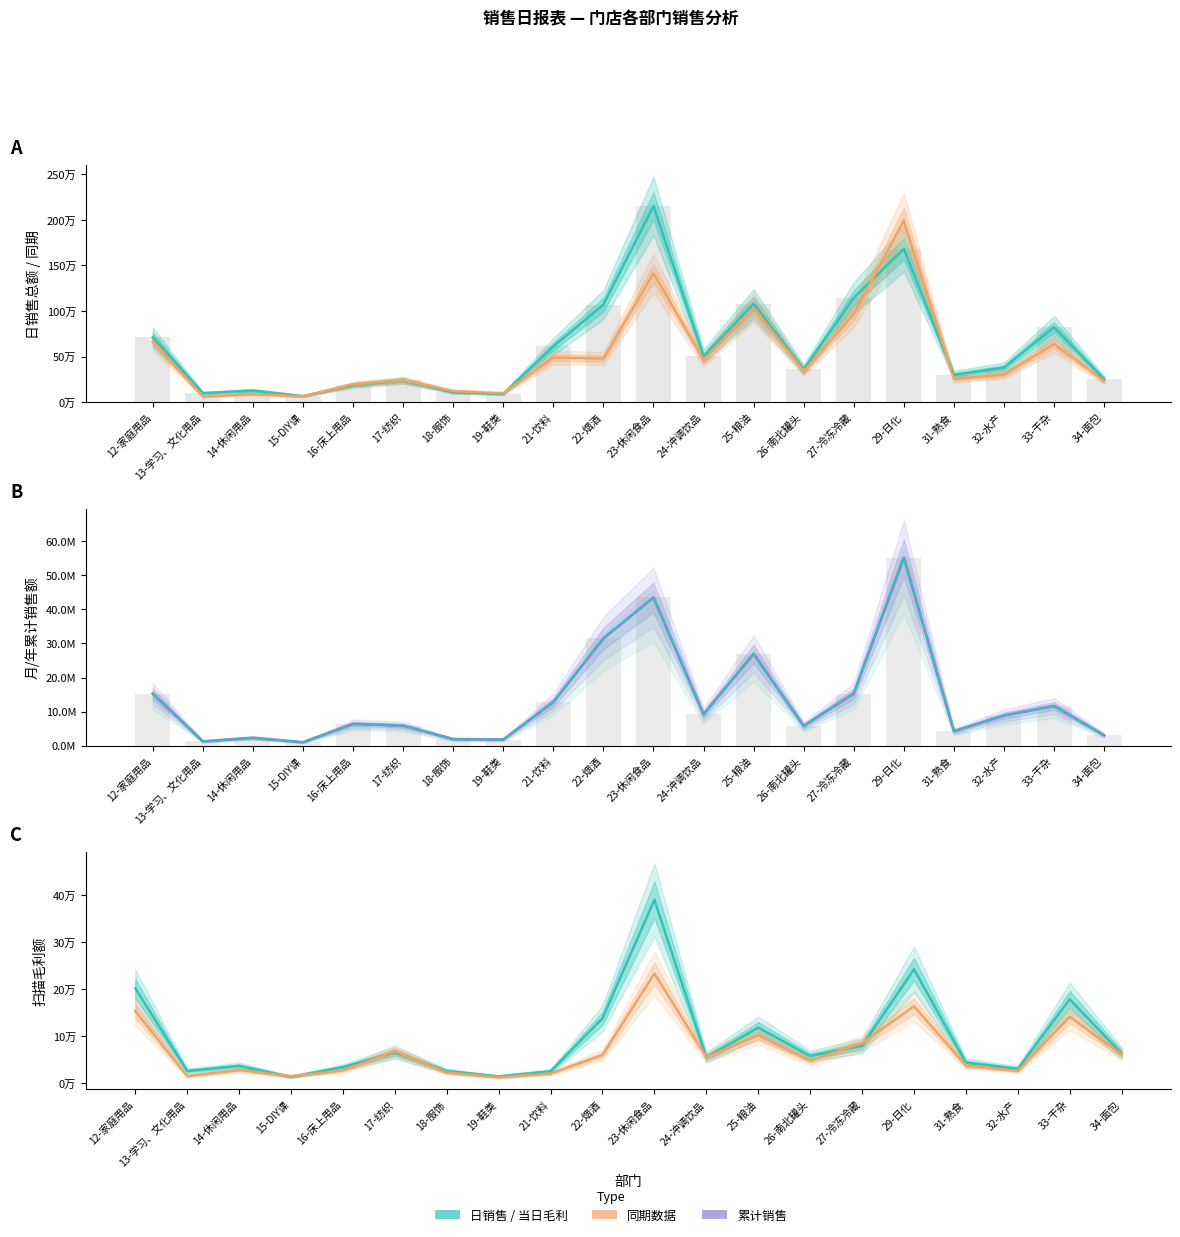

At which label does 日销售总额 reach its minimum?

15-DIY课